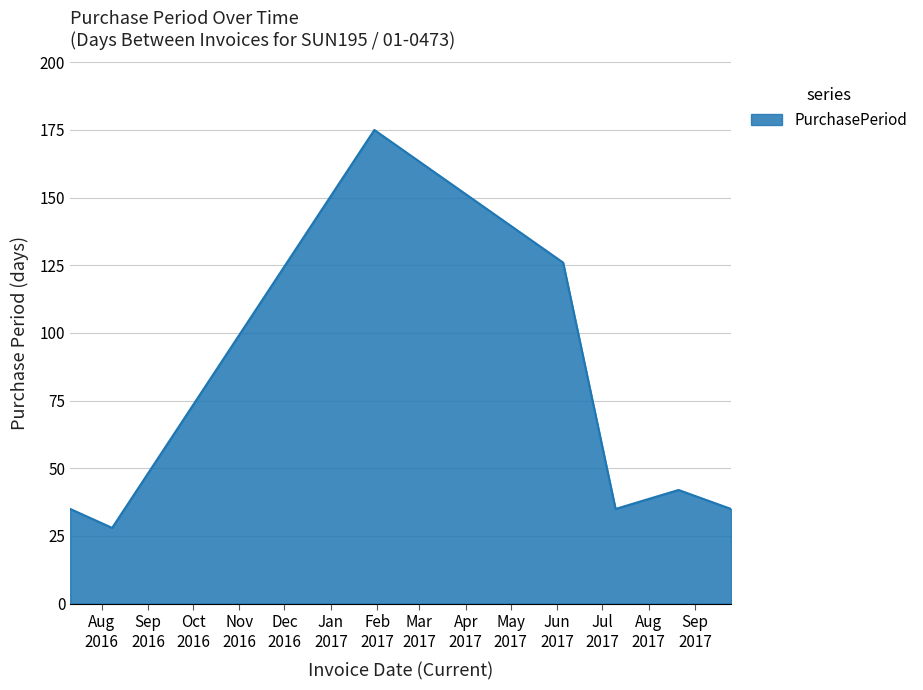

True or false: there are more than 2 points higher than both neighbors.

False